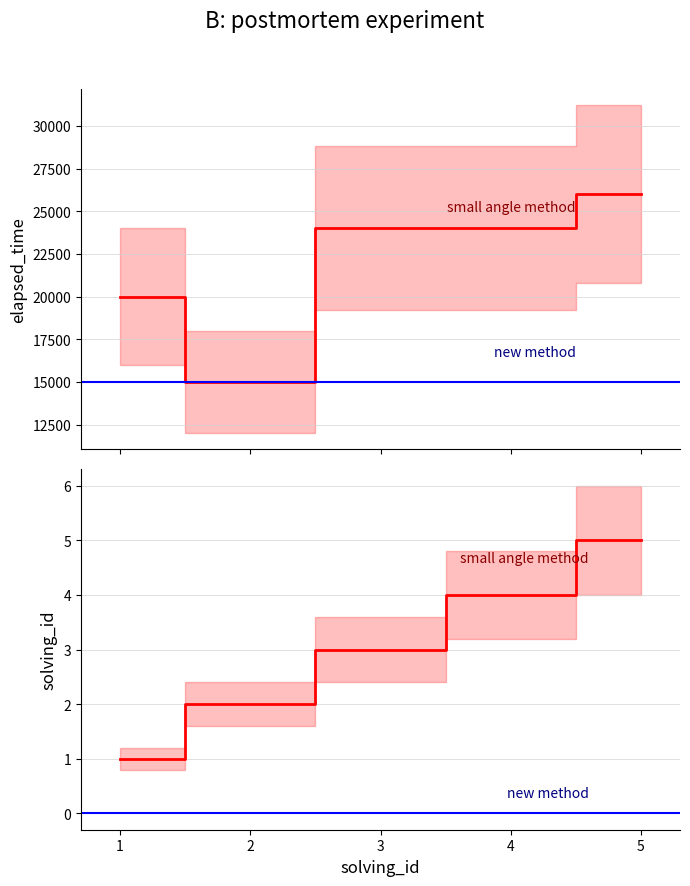

What is the total value across all series at 2?

15002